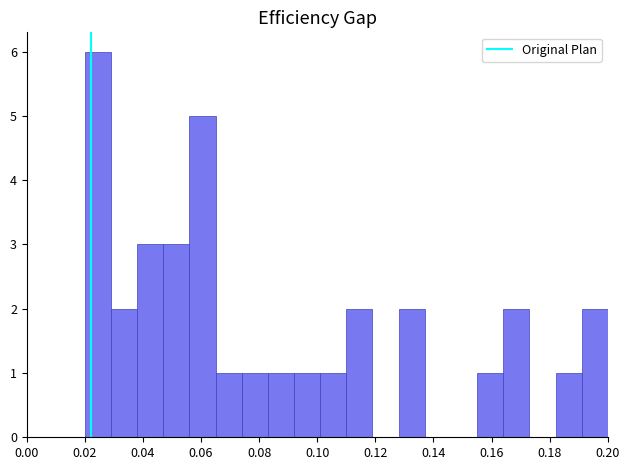

Reading left to right, transcribe this chart: for each bar, give the range it covers on the x-axis and its height. Neither the bar edges nor the heights are printed on the chart, so give them approximately, as read against the axes.

0.020 to 0.029: 6
0.029 to 0.038: 2
0.038 to 0.047: 3
0.047 to 0.056: 3
0.056 to 0.065: 5
0.065 to 0.074: 1
0.074 to 0.083: 1
0.083 to 0.092: 1
0.092 to 0.101: 1
0.101 to 0.110: 1
0.110 to 0.119: 2
0.119 to 0.128: 0
0.128 to 0.137: 2
0.137 to 0.146: 0
0.146 to 0.155: 0
0.155 to 0.164: 1
0.164 to 0.173: 2
0.173 to 0.182: 0
0.182 to 0.191: 1
0.191 to 0.200: 2